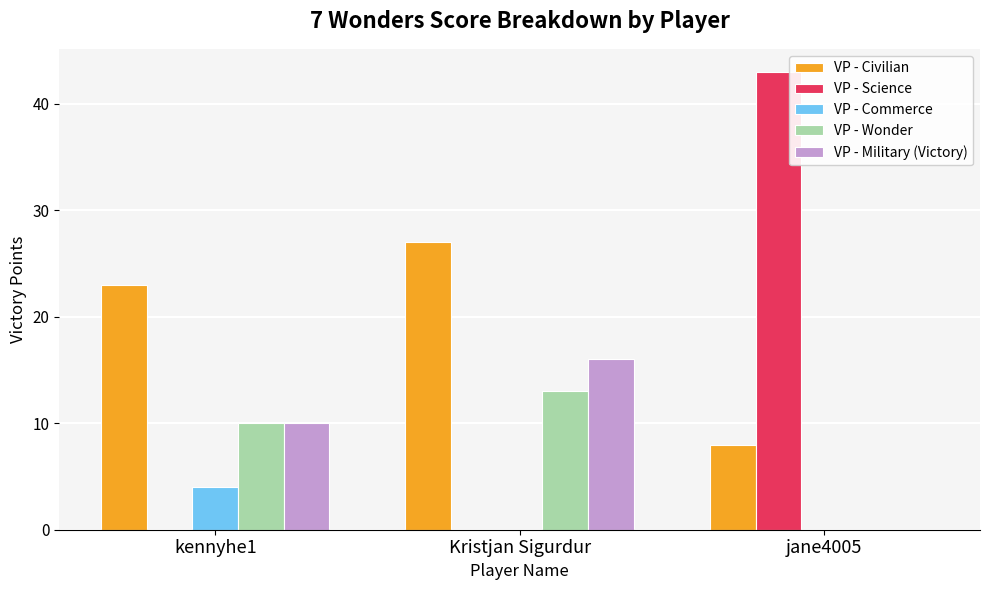

How many groups of bars are there?

3